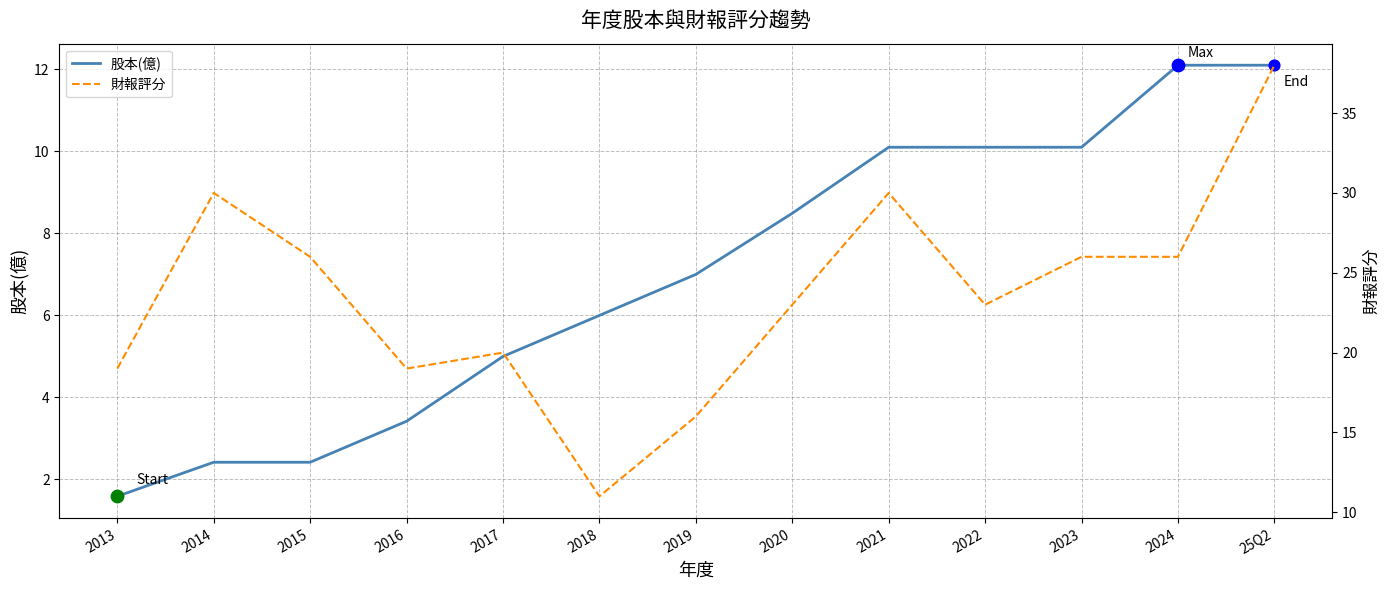

At how many categories does at least one series exceed 2?

13